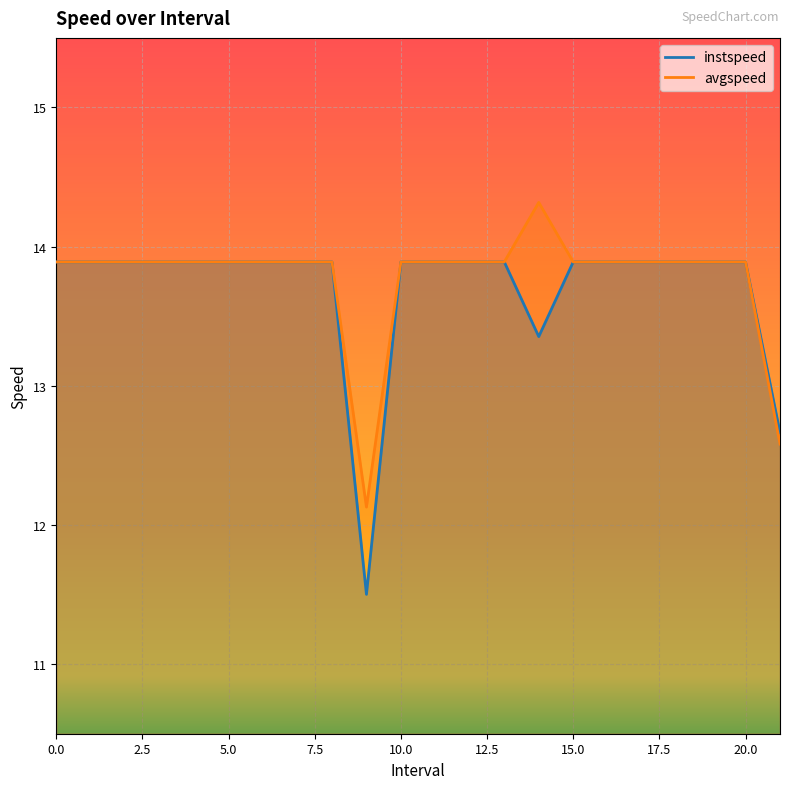

Is the value of instspeed at 12 greater than the value of avgspeed at 6?

No